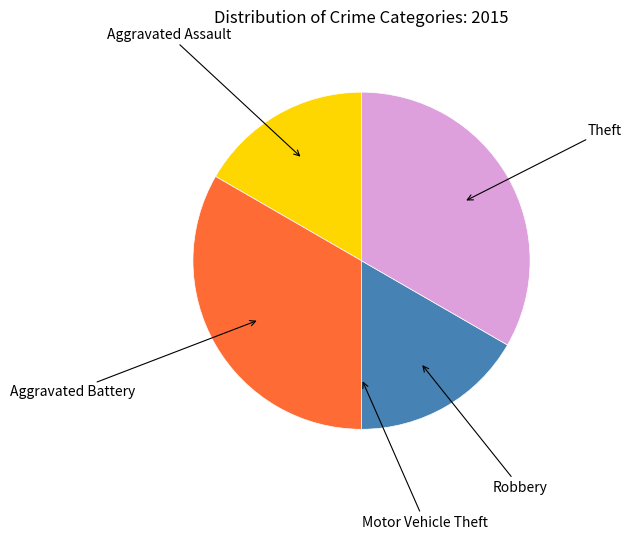

Is it true that Theft is 19% of the pie?

False